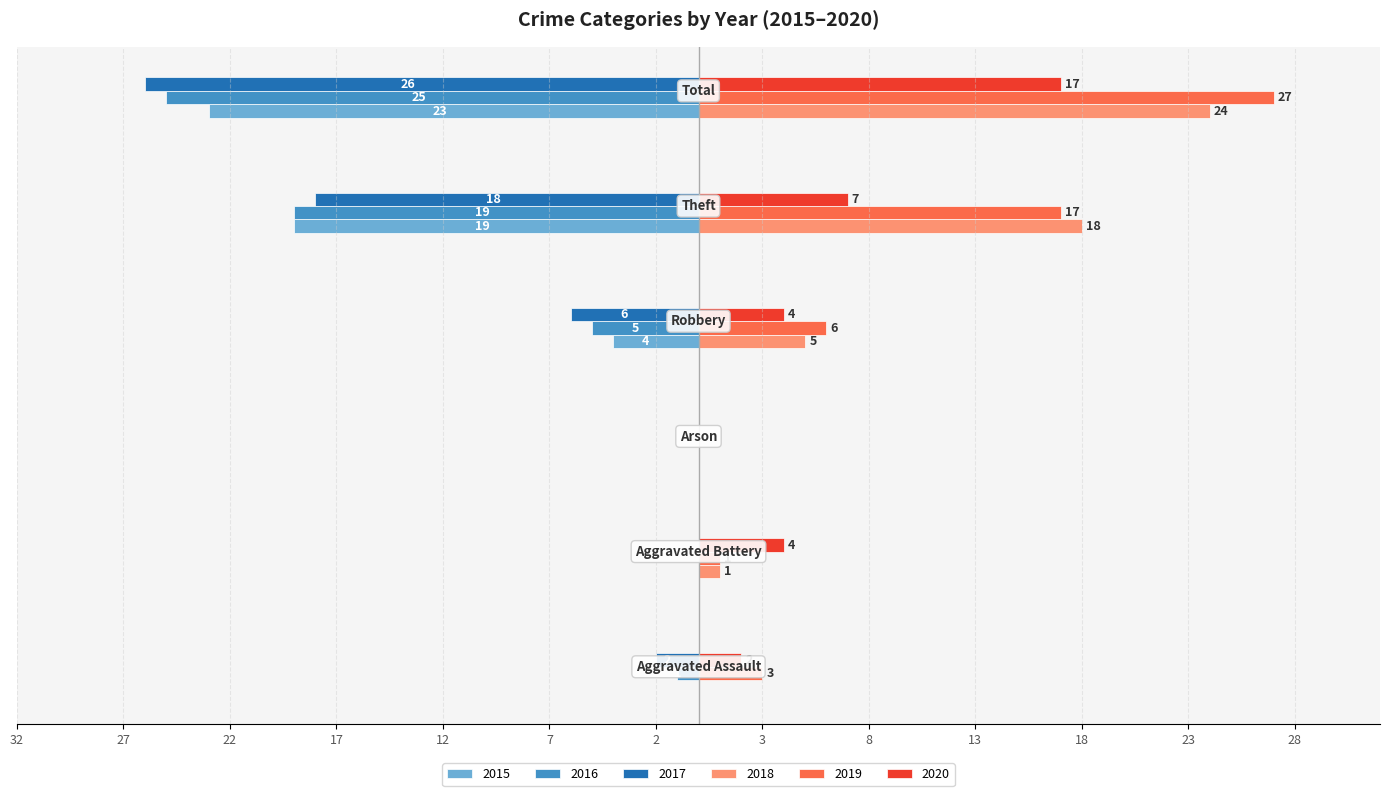

What are all the series names shown in the legend?

2015, 2016, 2017, 2018, 2019, 2020